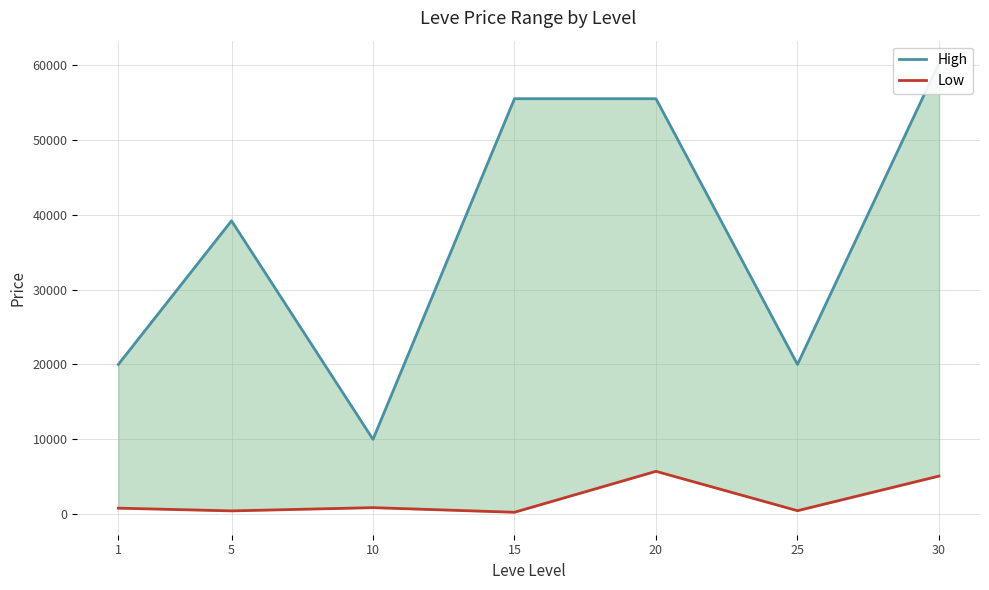

At which category is the sum across all series the highest?

30